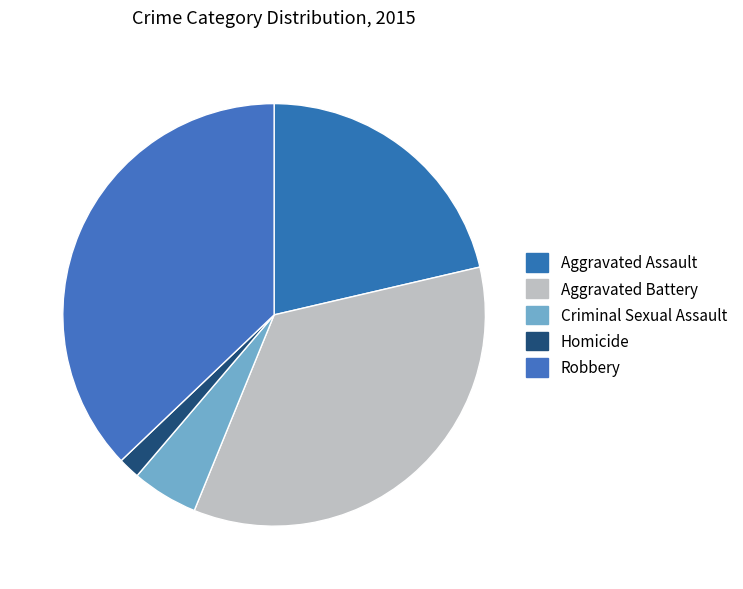

How many slices are in this pie chart?

5